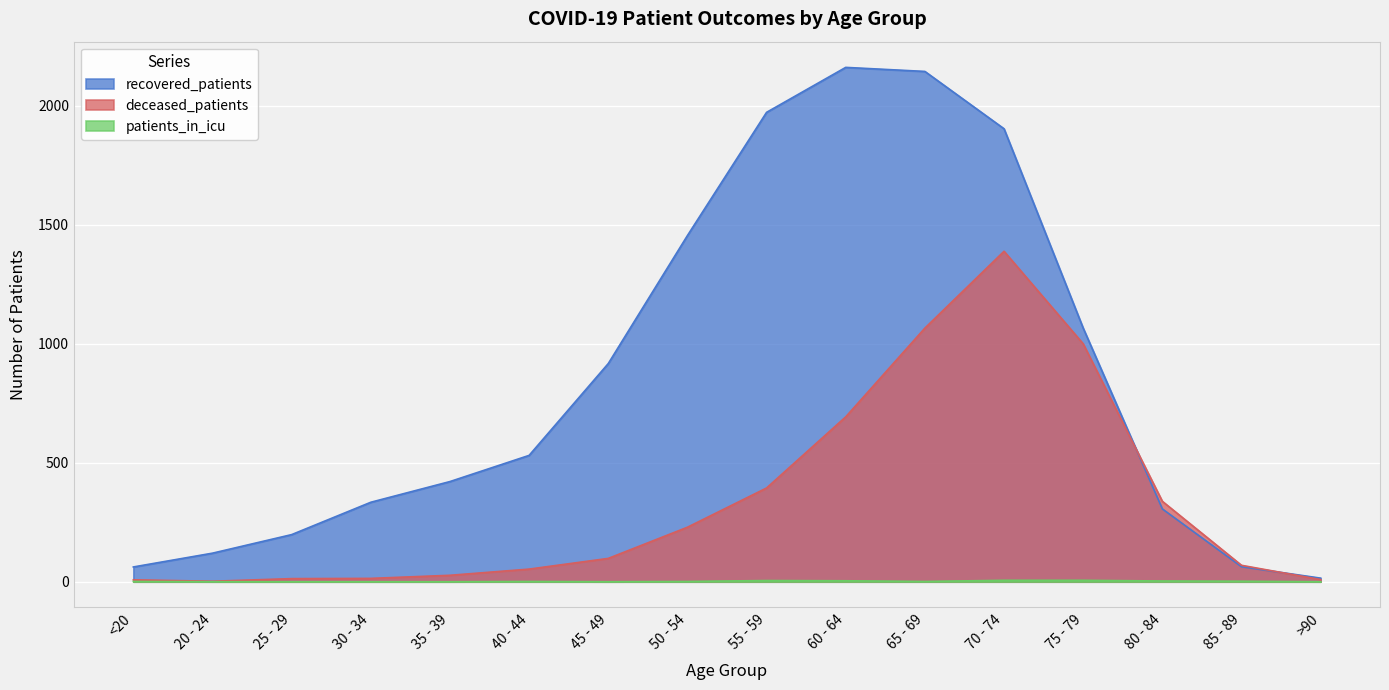

At which category is the sum across all series the highest?

70 - 74